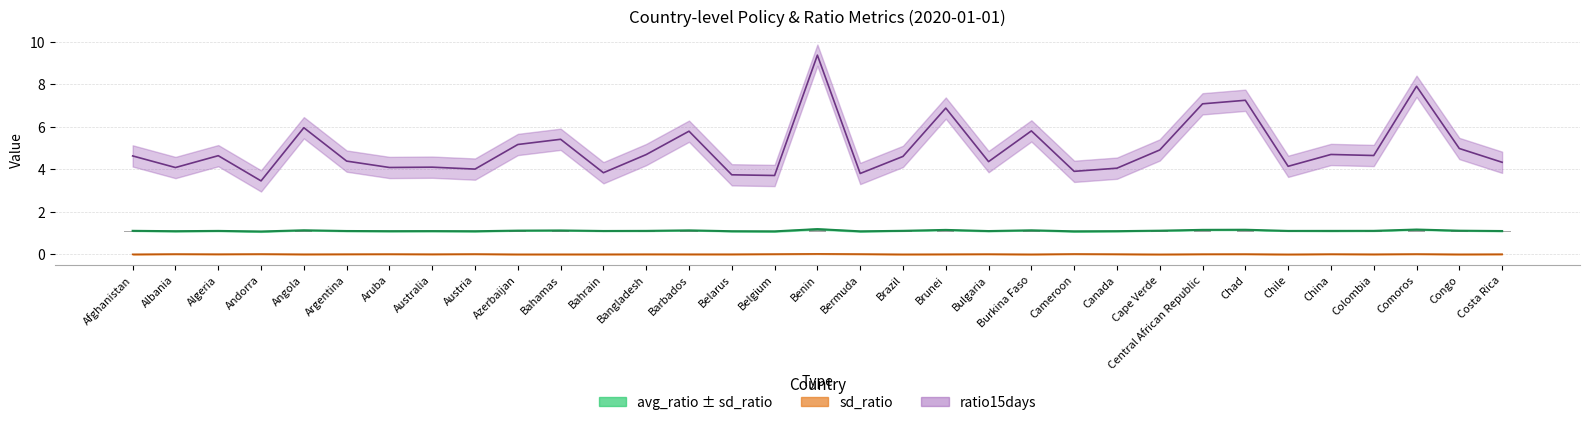

How many groups of bars are there?

33